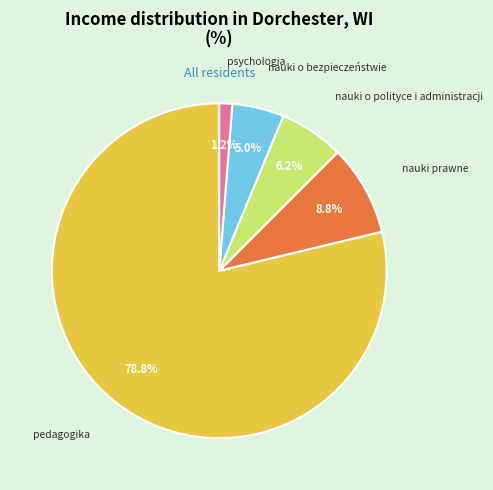

Rank the categories by value from highest to lowest.

pedagogika, nauki prawne, nauki o polityce i administracji, nauki o bezpieczeństwie, psychologia